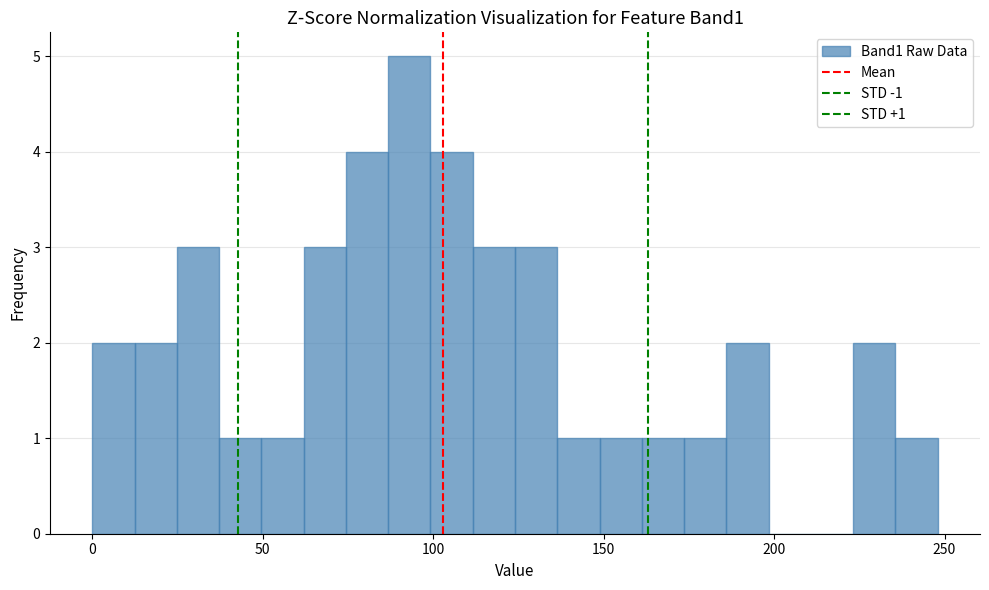

Around what value on the x-axis is the tallest bar? Give the approximate position of its centre, as read against the axis.

95